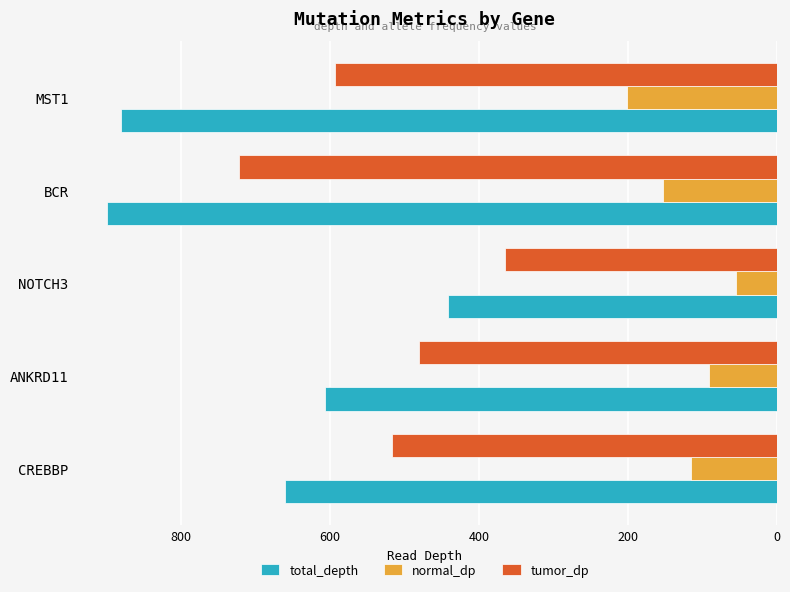

How many normal_dp values are between 91 and 152?

3